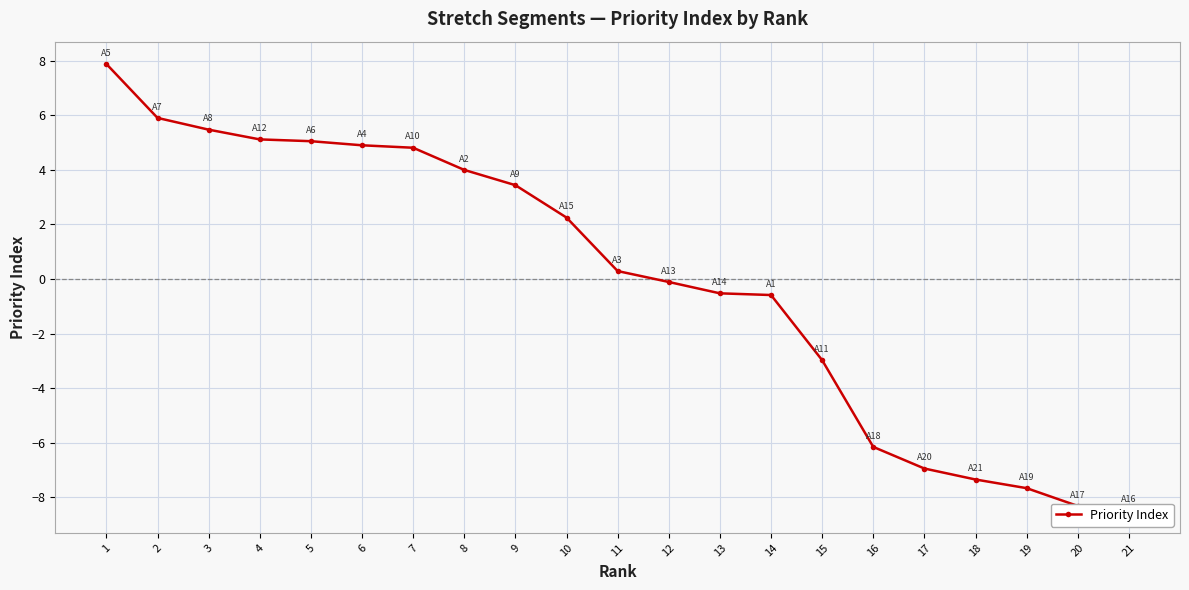

Where is the data nearest to the value 0?

12